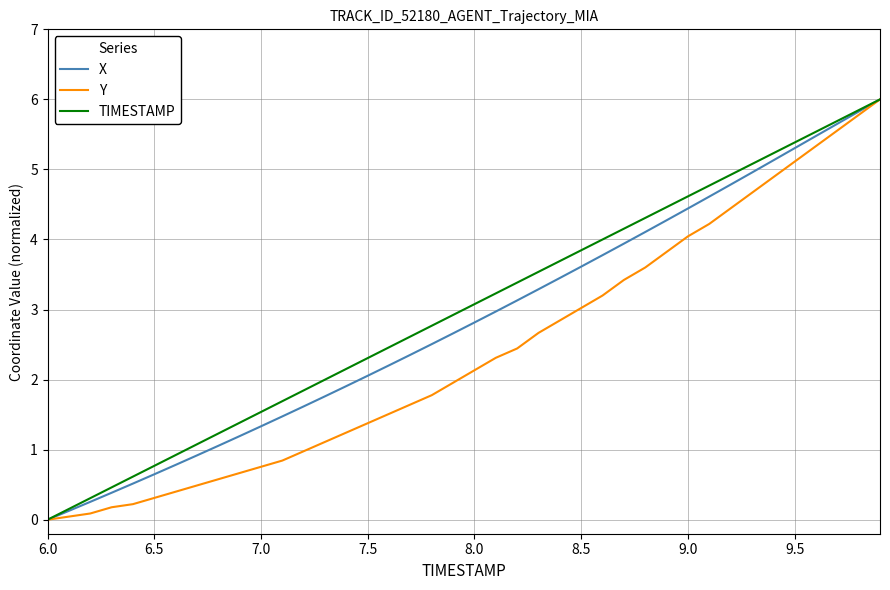

What is the maximum value for X?

6.0